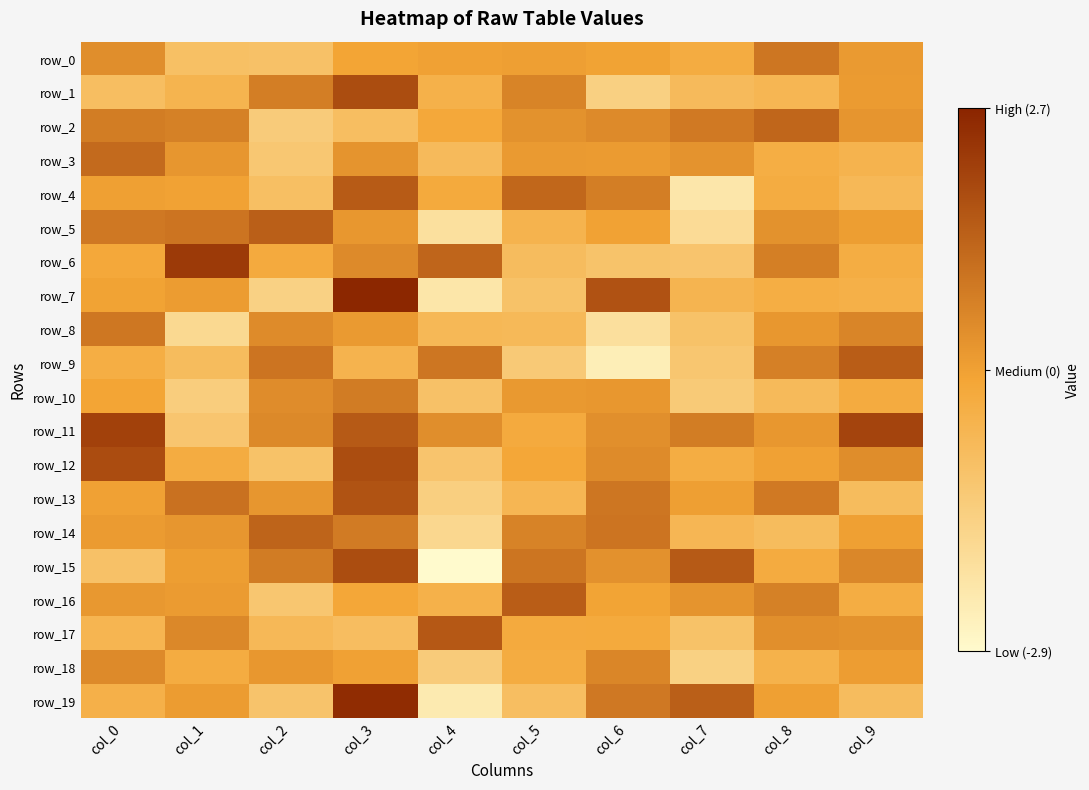

Where does the row_0 series first go above 0?

col_0